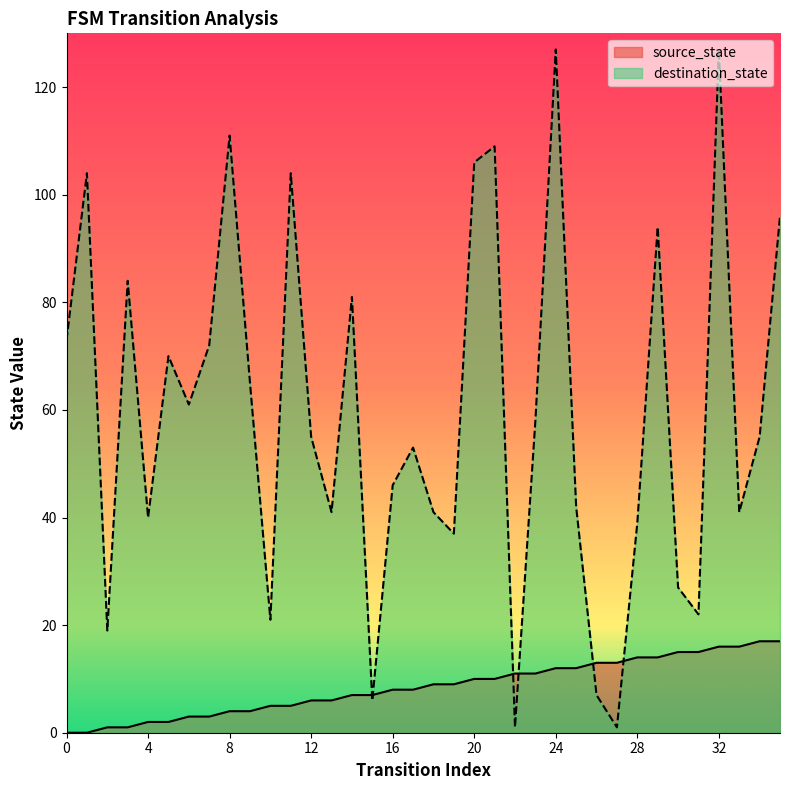

Reading left to right, what are all the values shown in this chart?

source_state: 0=0	1=0	2=1	3=1	4=2	5=2	6=3	7=3	8=4	9=4	10=5	11=5	12=6	13=6	14=7	15=7	16=8	17=8	18=9	19=9	20=10	21=10	22=11	23=11	24=12	25=12	26=13	27=13	28=14	29=14	30=15	31=15	32=16	33=16	34=17	35=17
destination_state: 0=73	1=104	2=19	3=84	4=40	5=70	6=61	7=72	8=111	9=65	10=21	11=104	12=55	13=41	14=81	15=6	16=46	17=53	18=41	19=37	20=106	21=109	22=1	23=58	24=127	25=42	26=7	27=1	28=39	29=94	30=27	31=22	32=127	33=41	34=55	35=96